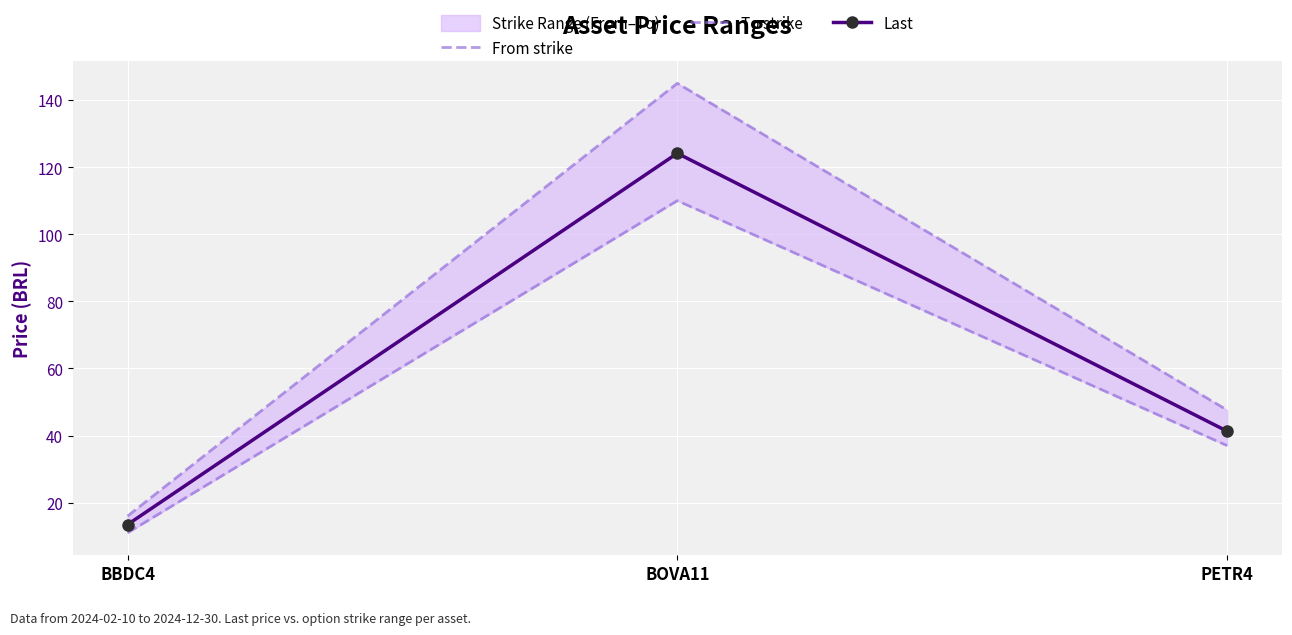

Reading left to right, transcribe all the data shown in this chart.

From strike: 11.0	110.0	37.0
To strike: 16.0	145.0	47.6
Last: 13.5	124.1	41.3